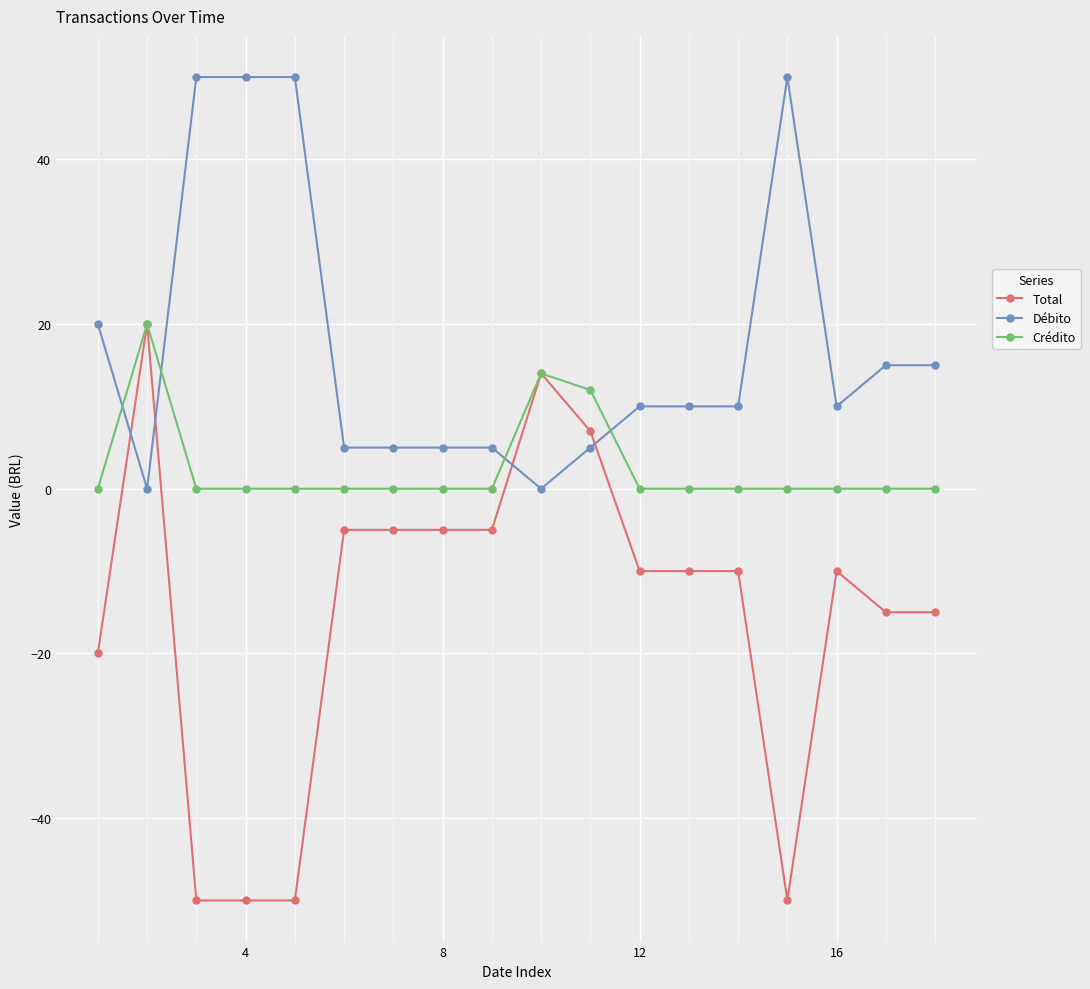

What is the average value of the Crédito series?

3